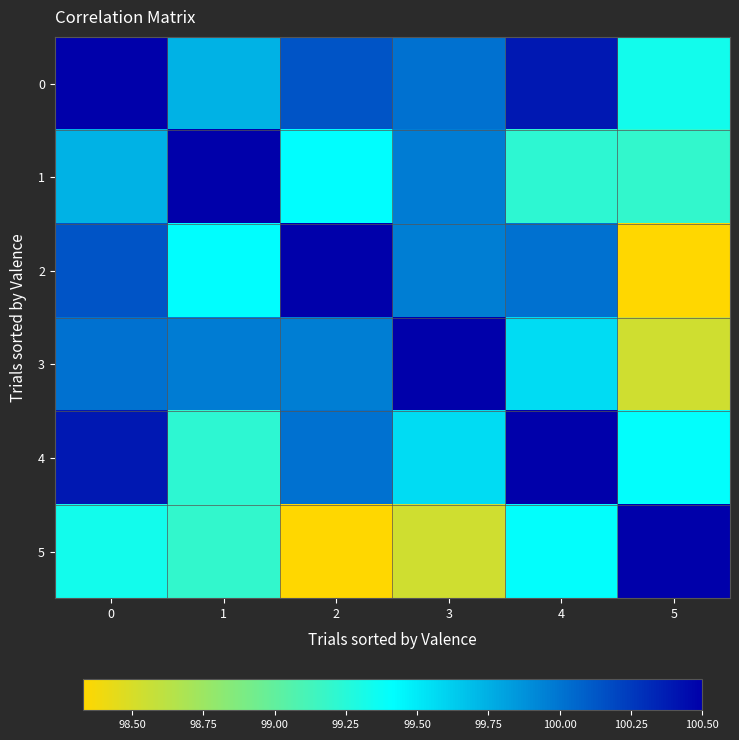

What is the greatest value displayed?

100.5